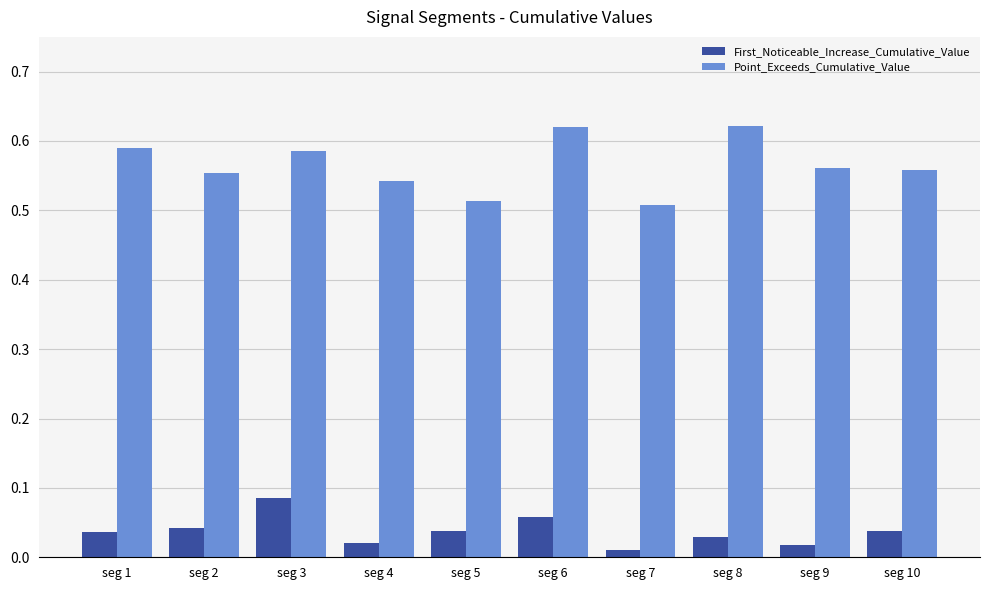

At which label does First_Noticeable_Increase_Cumulative_Value reach its minimum?

seg 7